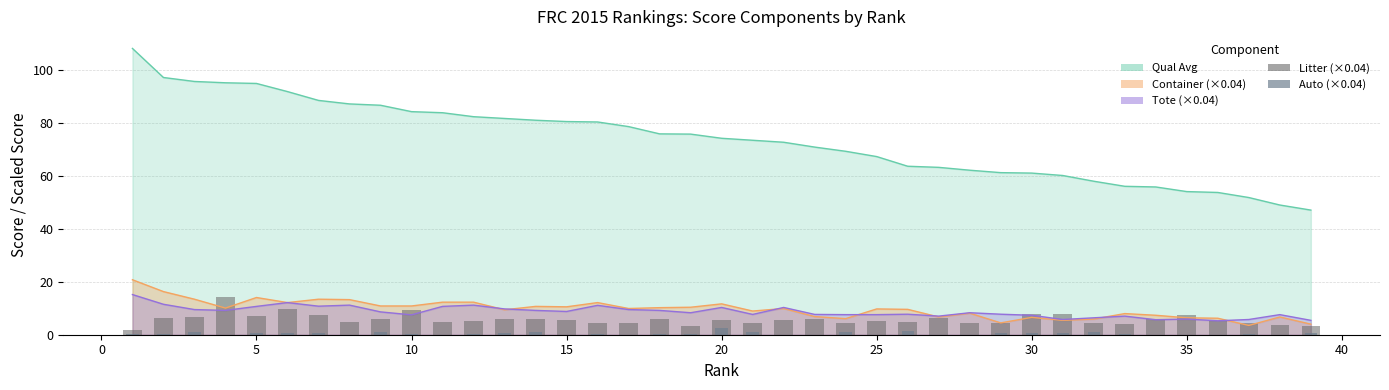

At which label does Auto (scaled) reach its peak?

19